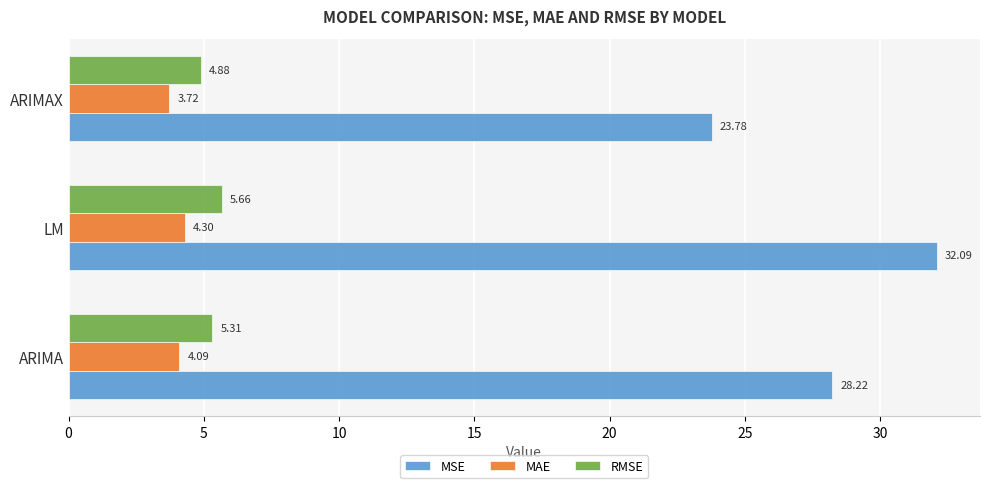

What is the difference between the MSE values at ARIMA and LM?

3.9